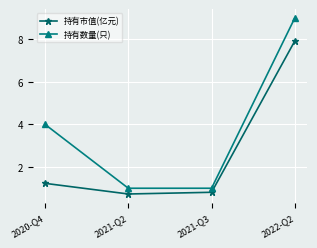

True or false: 持有市值(亿元) has a value of 10.4 at 2022-Q2.

False